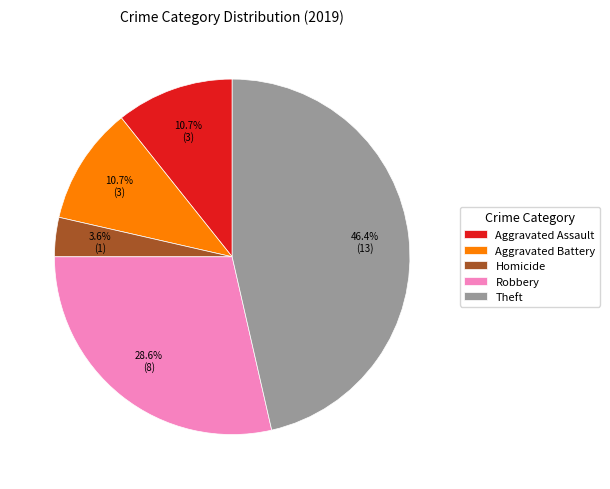

Is it true that Aggravated Battery is 11% of the pie?

True